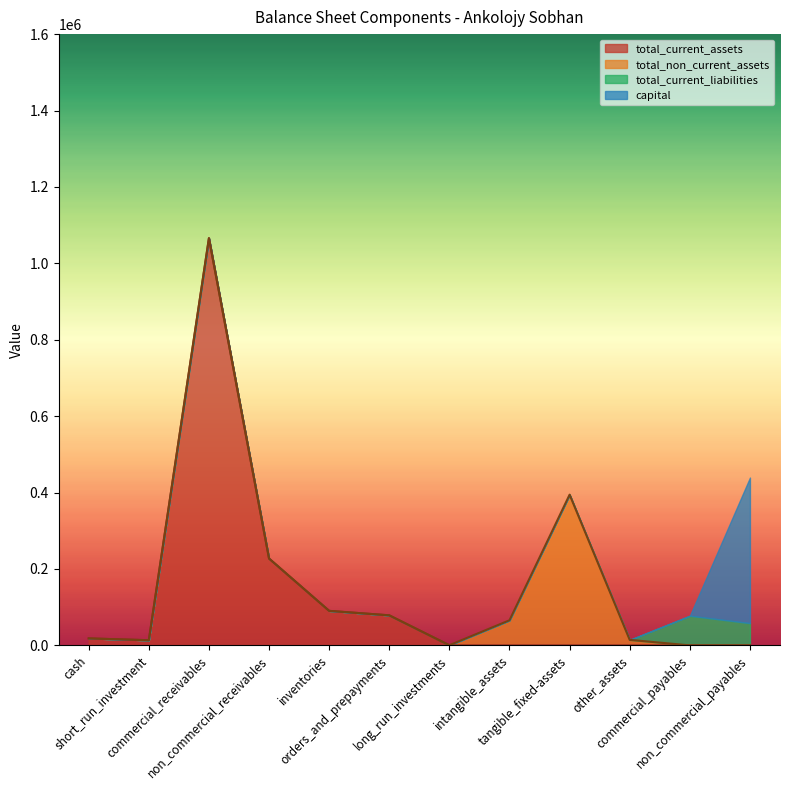

Which series has the largest total across all categories?

total_current_assets